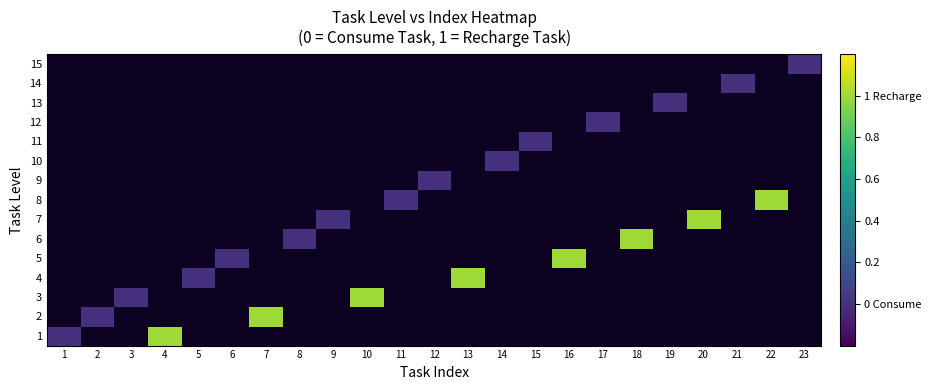

Between 5 and 12, which is larger?

12